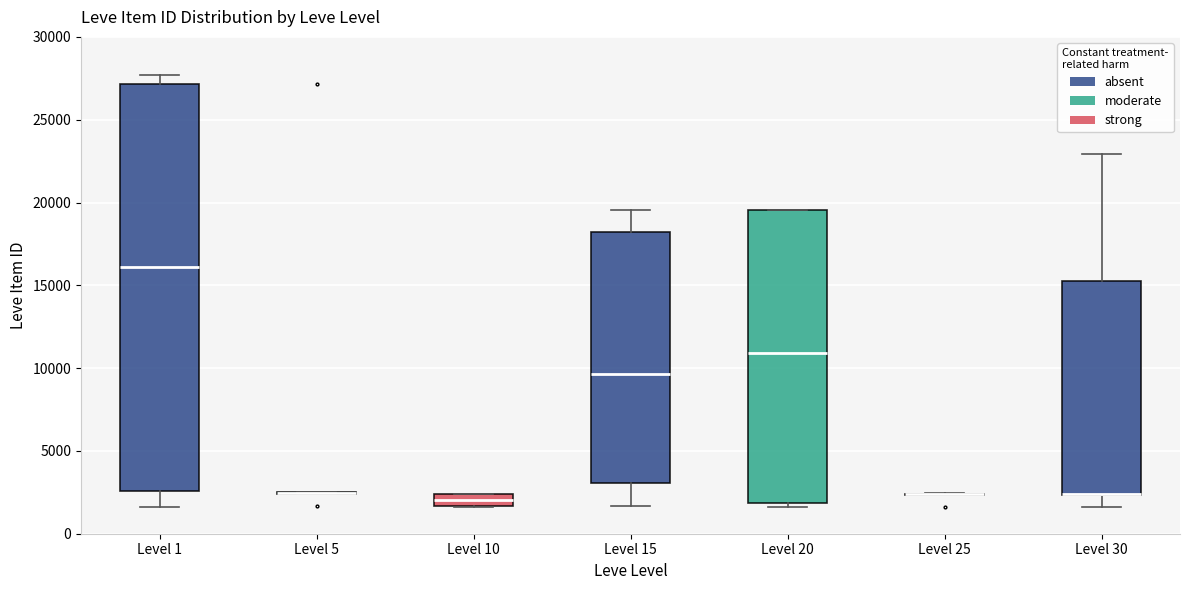

Which box is the tallest, from its lower edge to its upper edge?

Level 1